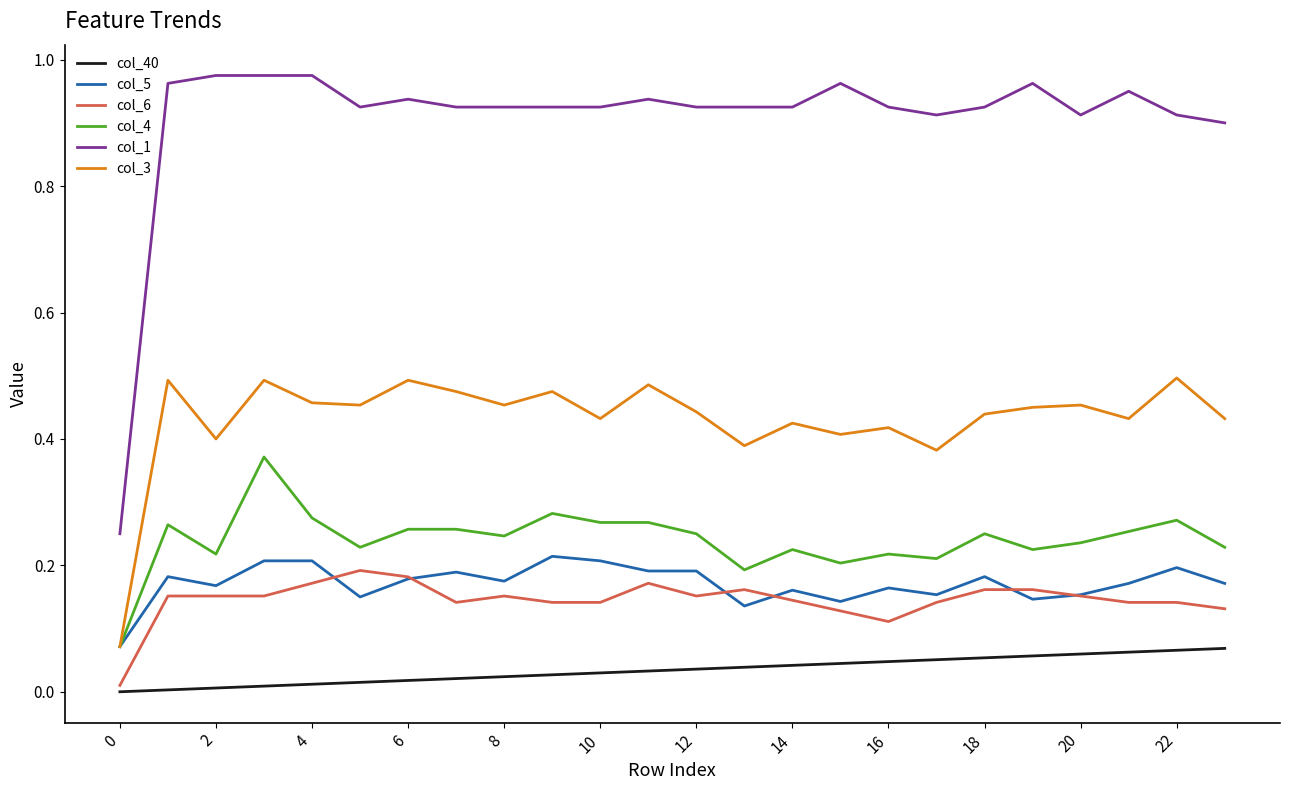

Does the chart display data point markers on the line(s)?

No